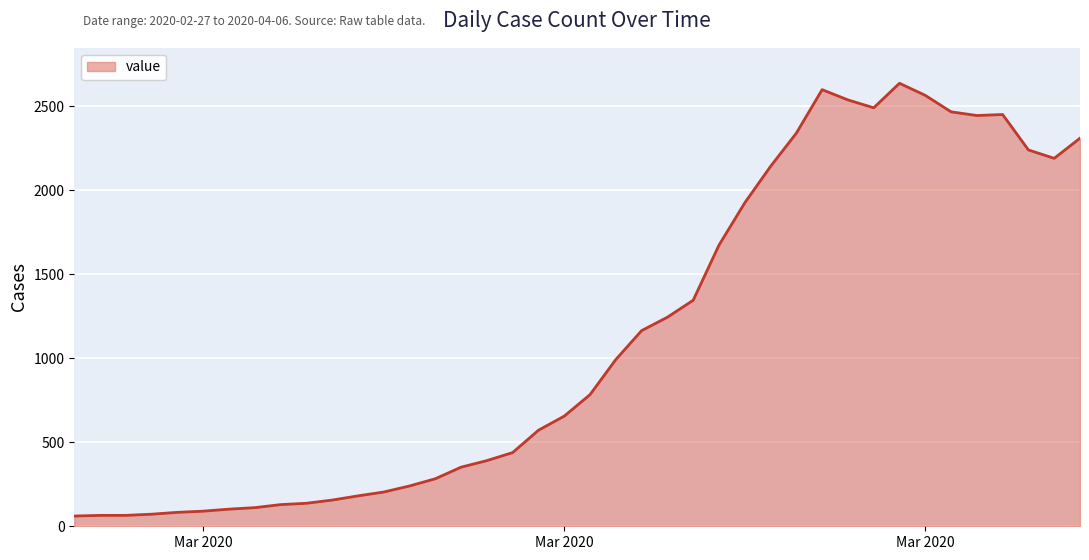

What is the greatest value displayed?

2638